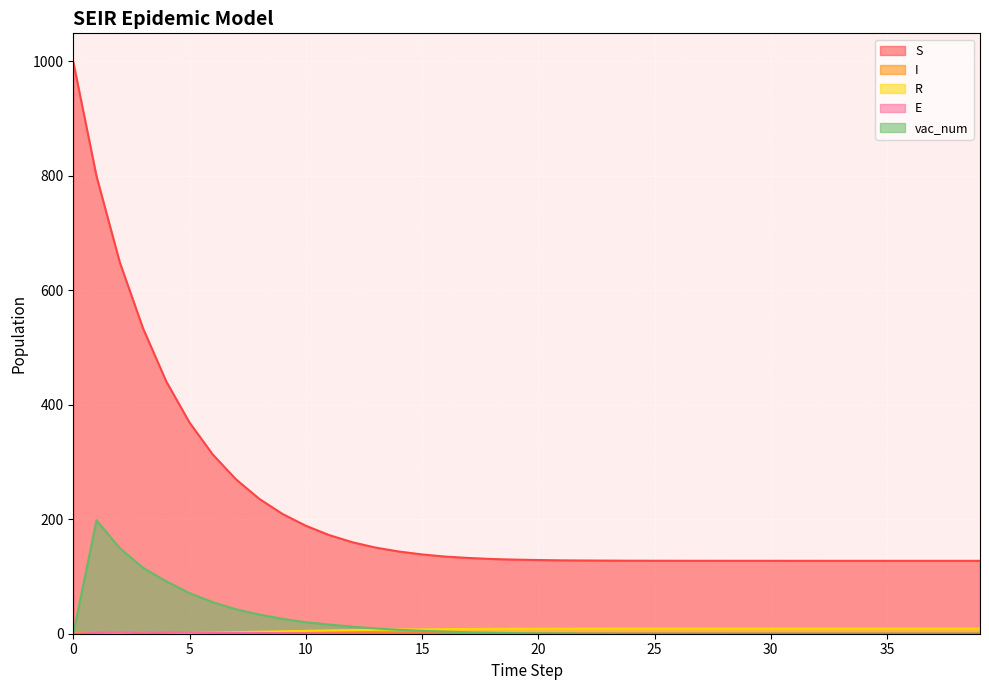

How many series are shown in this chart?

5